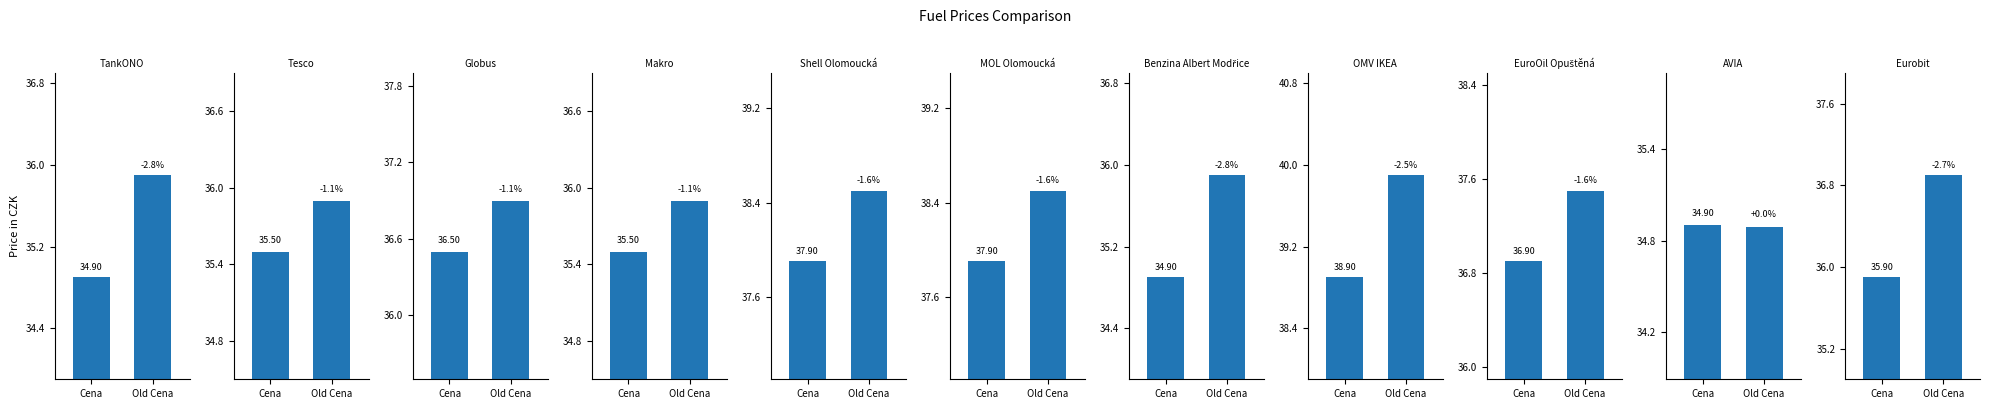

True or false: Old Cena has a value of 35.9 at Tesco.

True